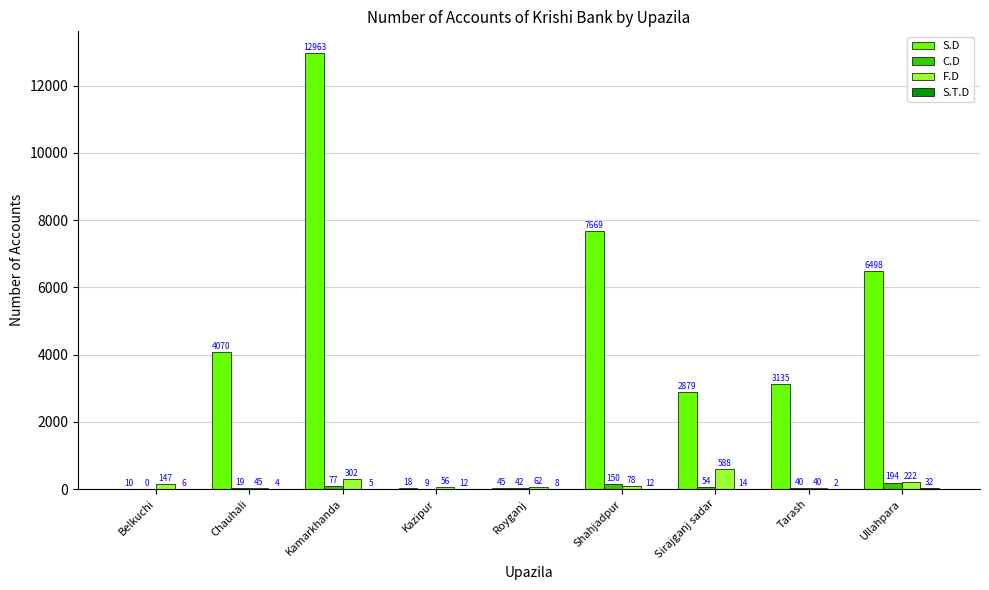

At which label is C.D closest to 97?

Kamarkhanda